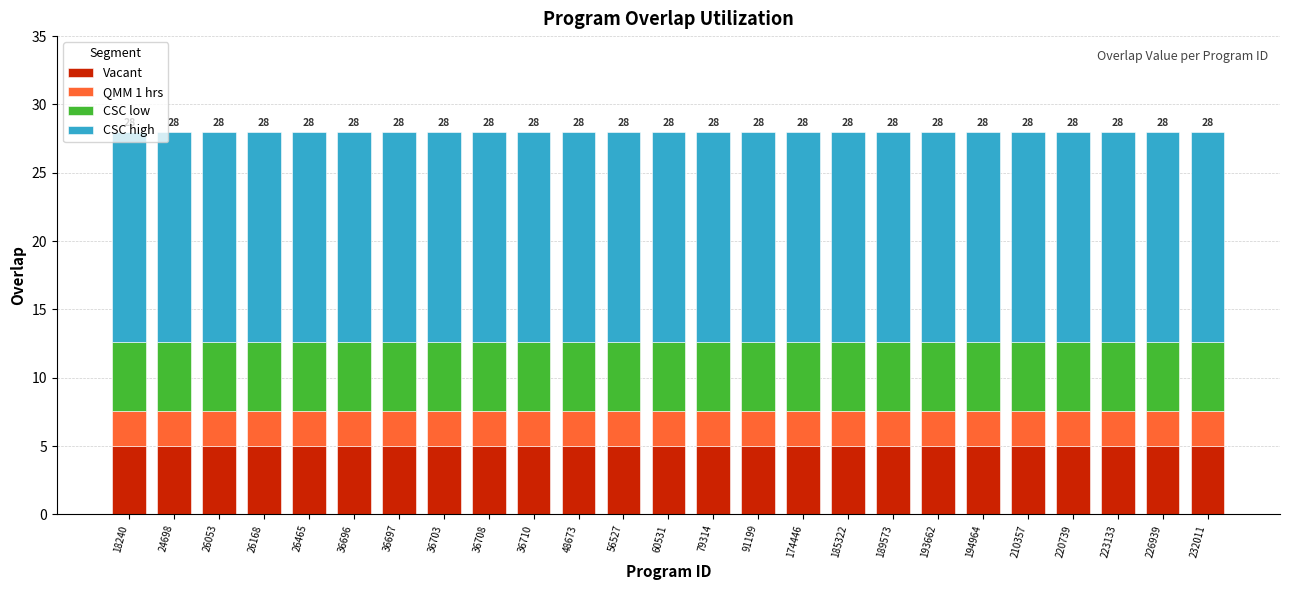

What is the total value across all series at 91199?

28.0